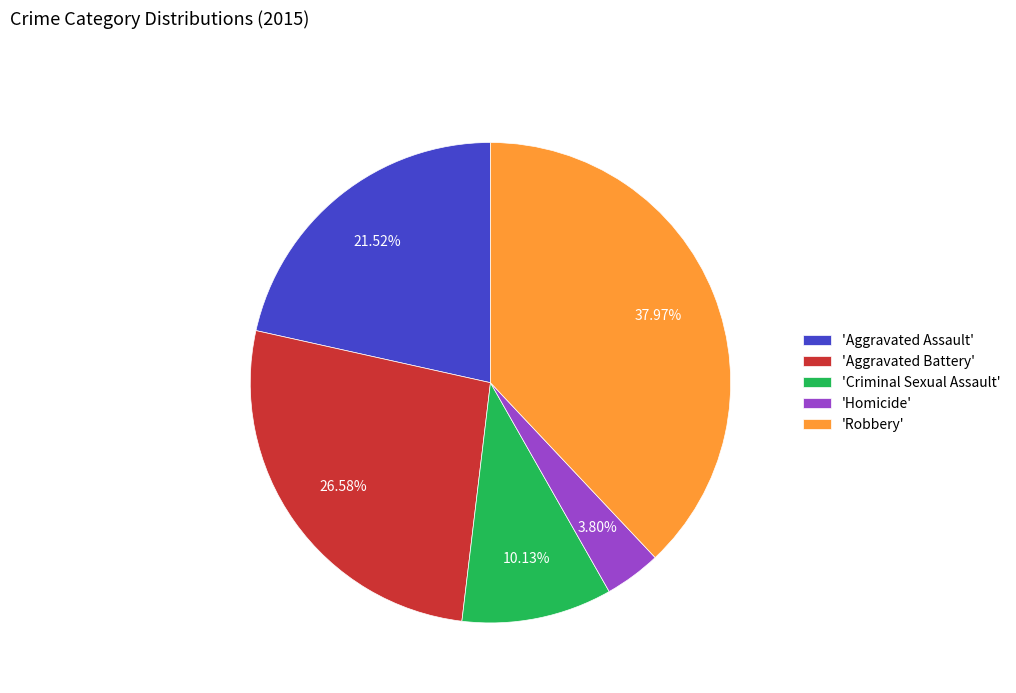

Does 'Robbery' account for over 50% of the chart?

No